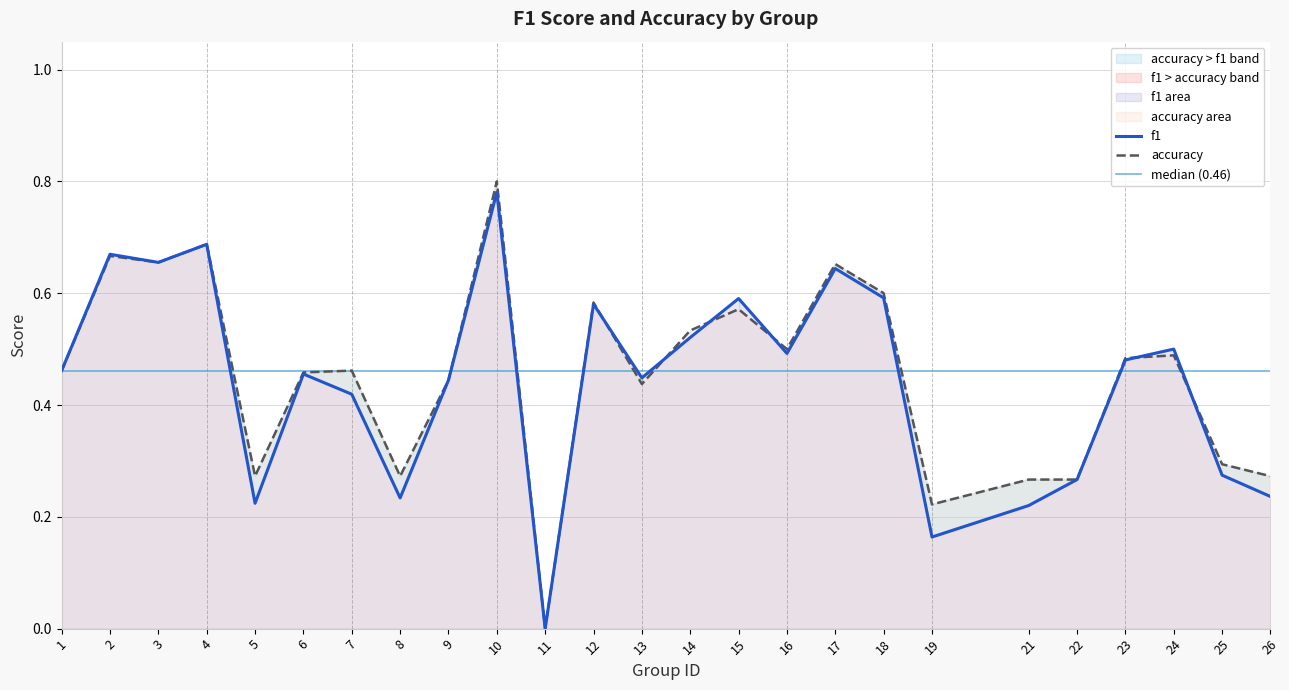

At which label is accuracy closest to 0?

11